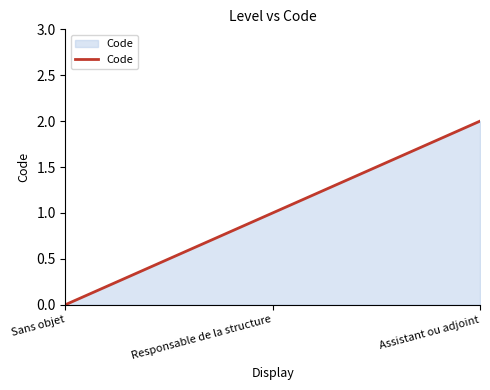

Between Assistant ou adjoint and Sans objet, which is larger?

Assistant ou adjoint